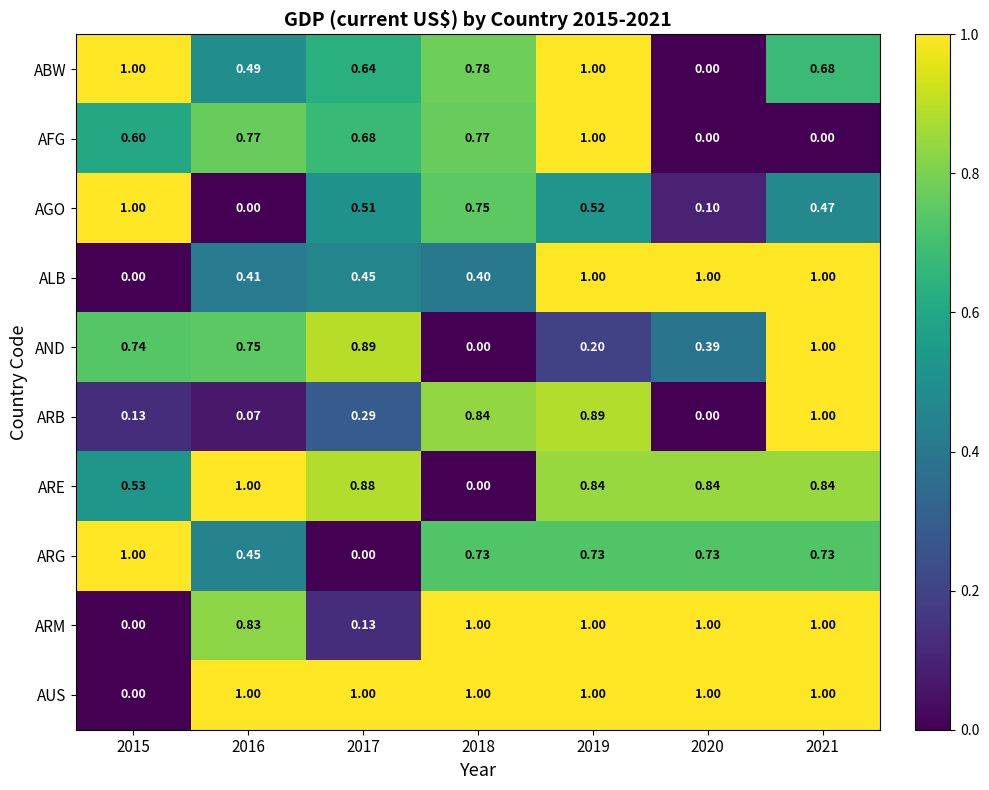

Is the value of ABW at 2020 greater than the value of AGO at 2019?

No